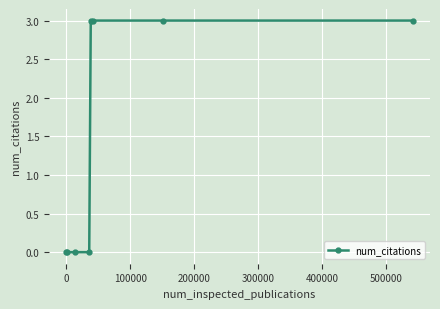

What is the difference between the second highest and second lowest values?

3